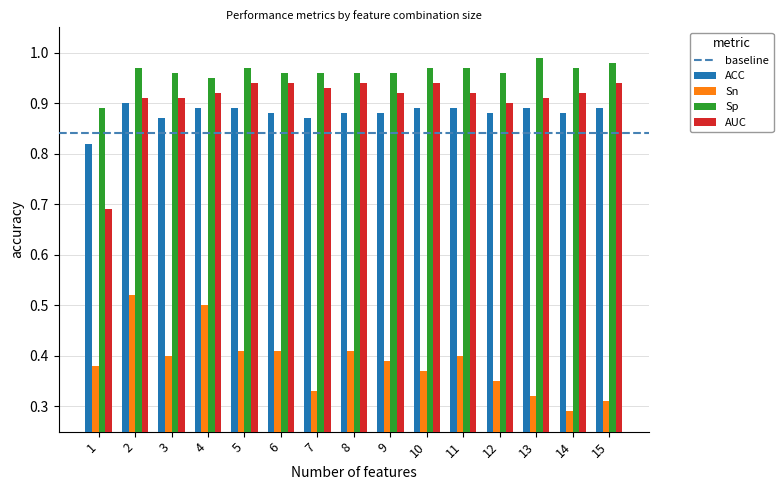

At which category is the sum across all series the highest?

2